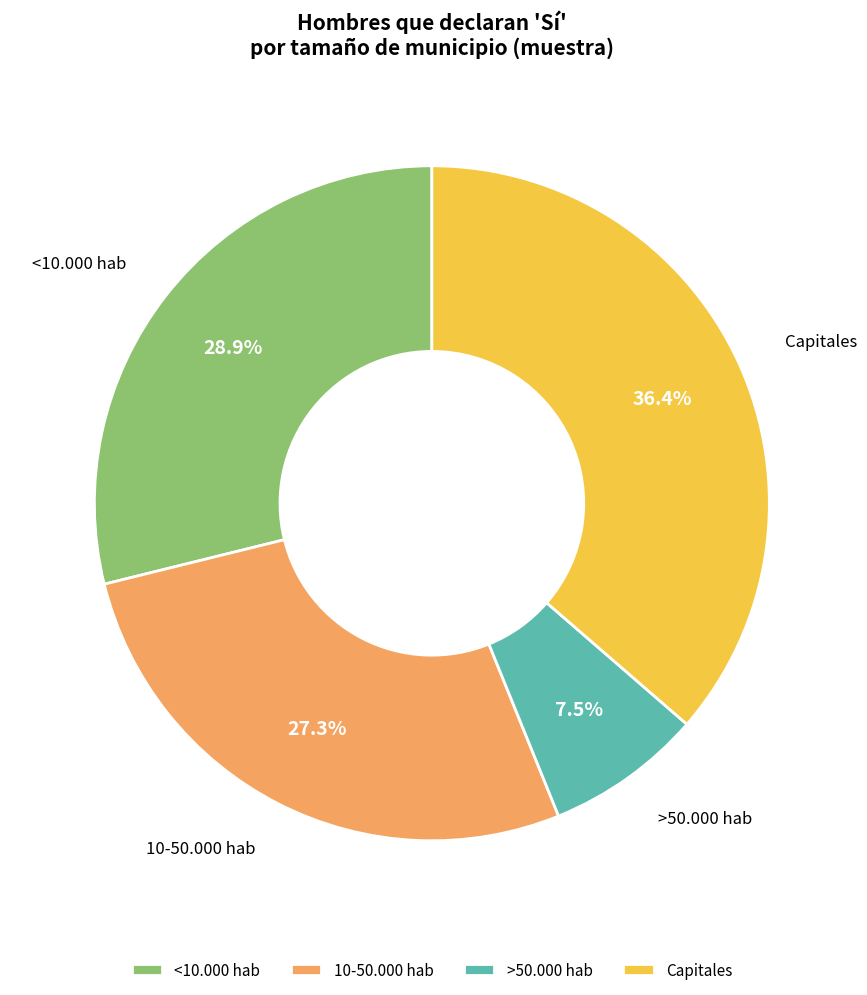

To the nearest percent, what percentage of the pie is Capitales?

36%